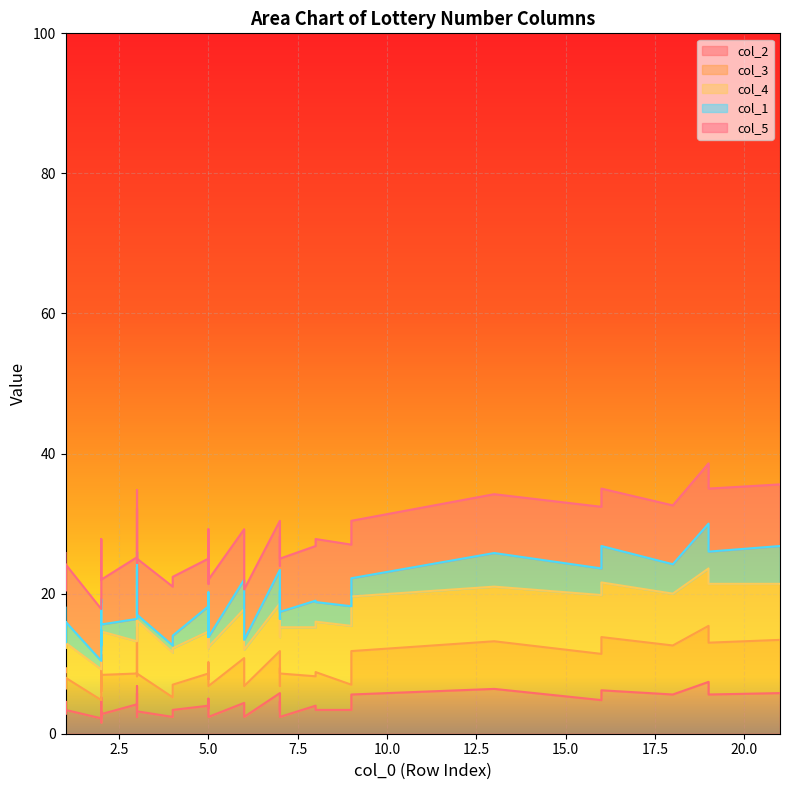

True or false: col_5 and col_4 intersect in this chart.

False